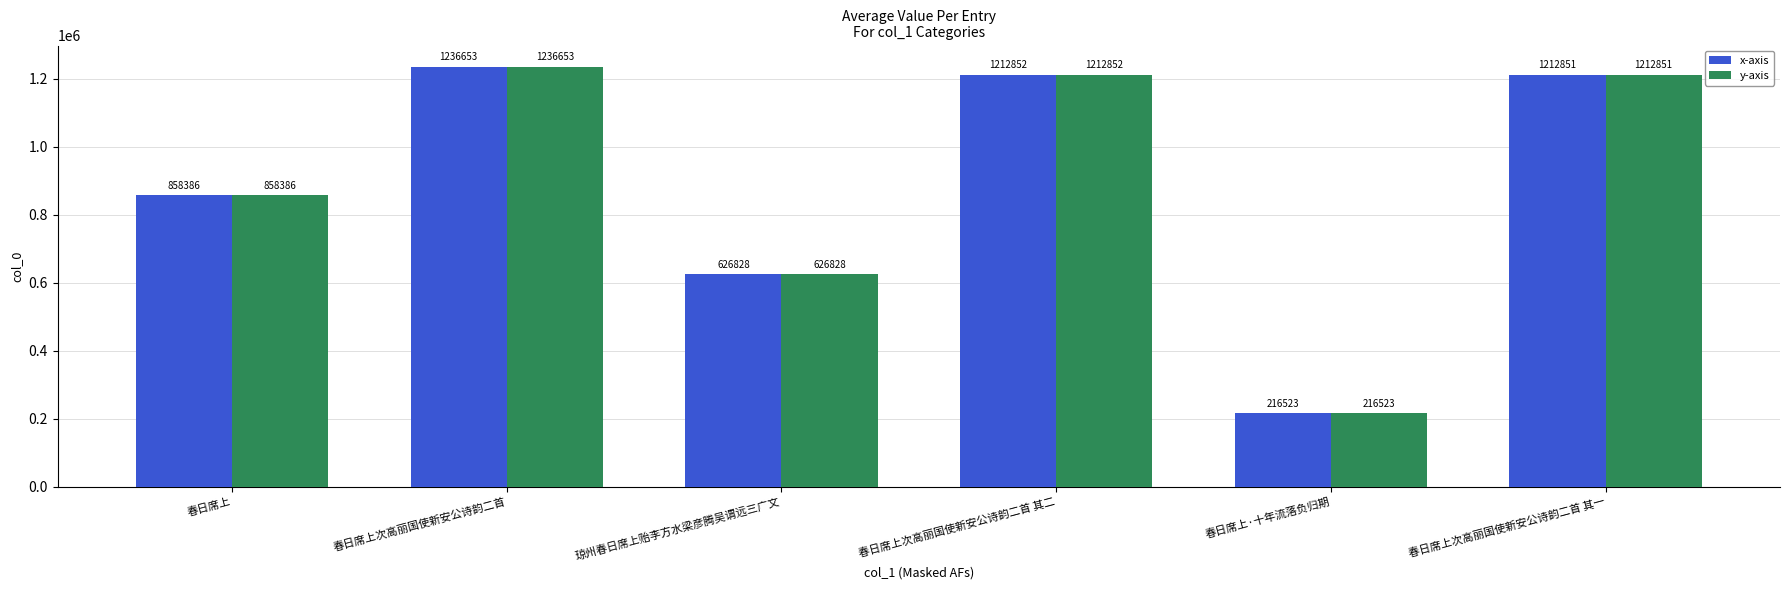

Where does the x-axis series first go above 1212851?

春日席上次高丽国使新安公诗韵二首